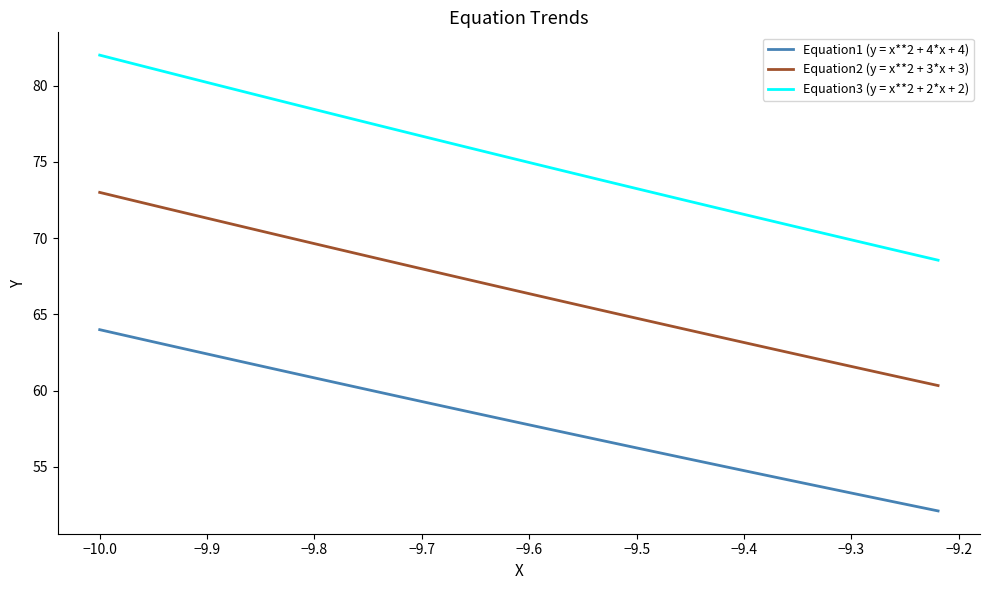

True or false: Equation3 (y = x**2 + 2*x + 2) and Equation2 (y = x**2 + 3*x + 3) cross at least once.

False